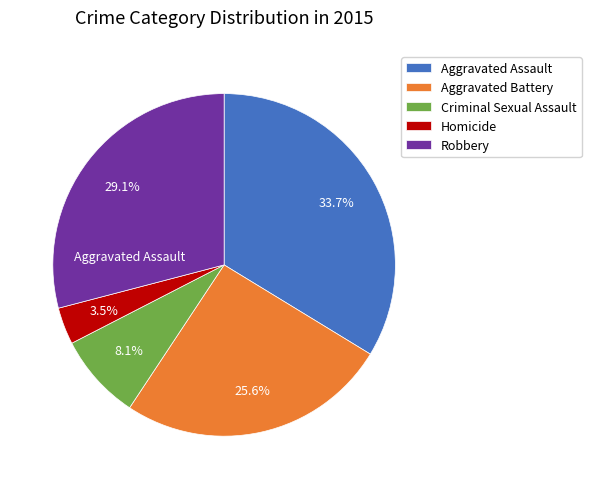

How much of the chart is everything except Aggravated Assault?

66.3%